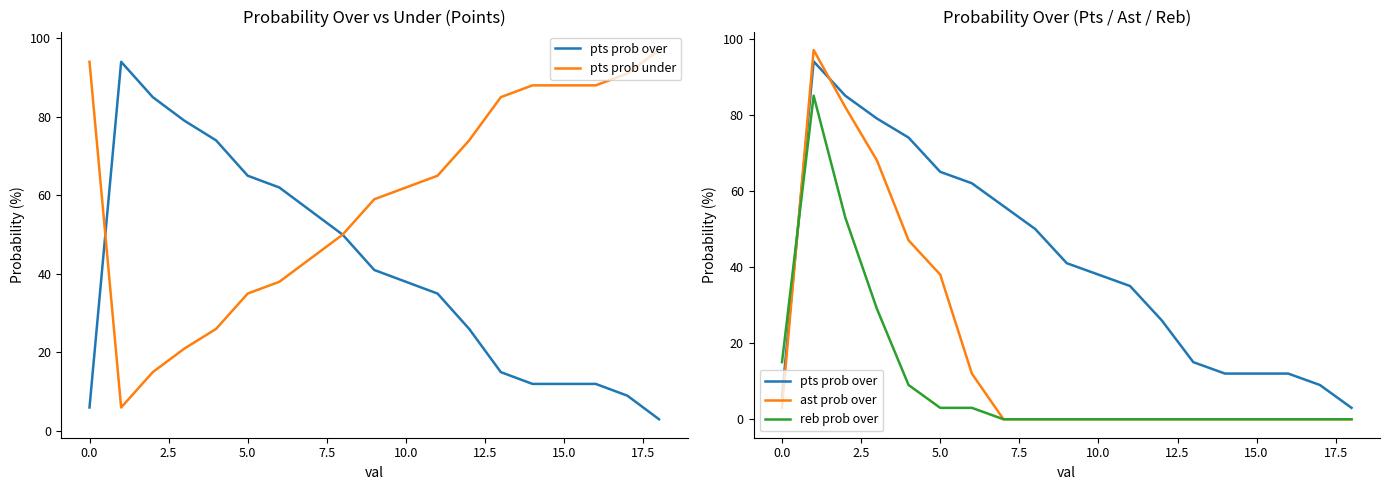

In pts prob over, how many points are higher than both neighbors (excluding endpoints)?

1